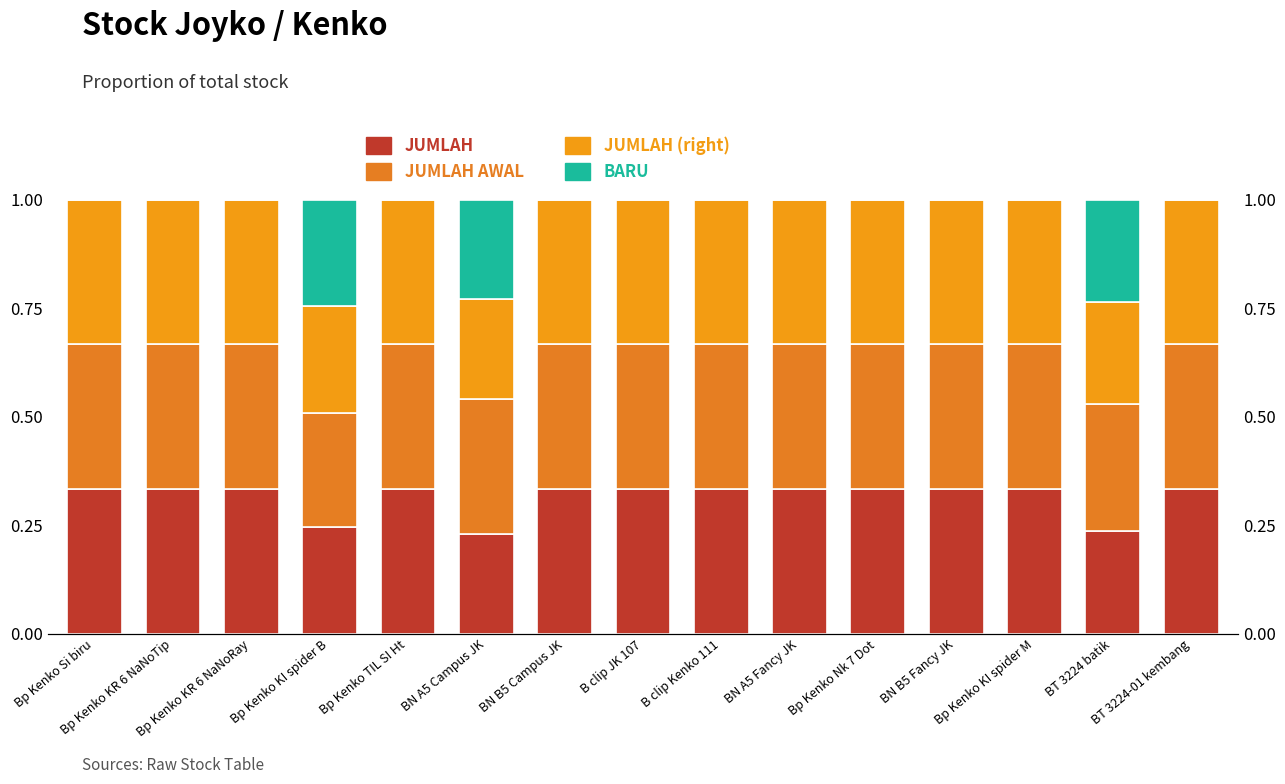

Is it true that JUMLAH AWAL equals 0.3 at BN A5 Fancy JK?

True